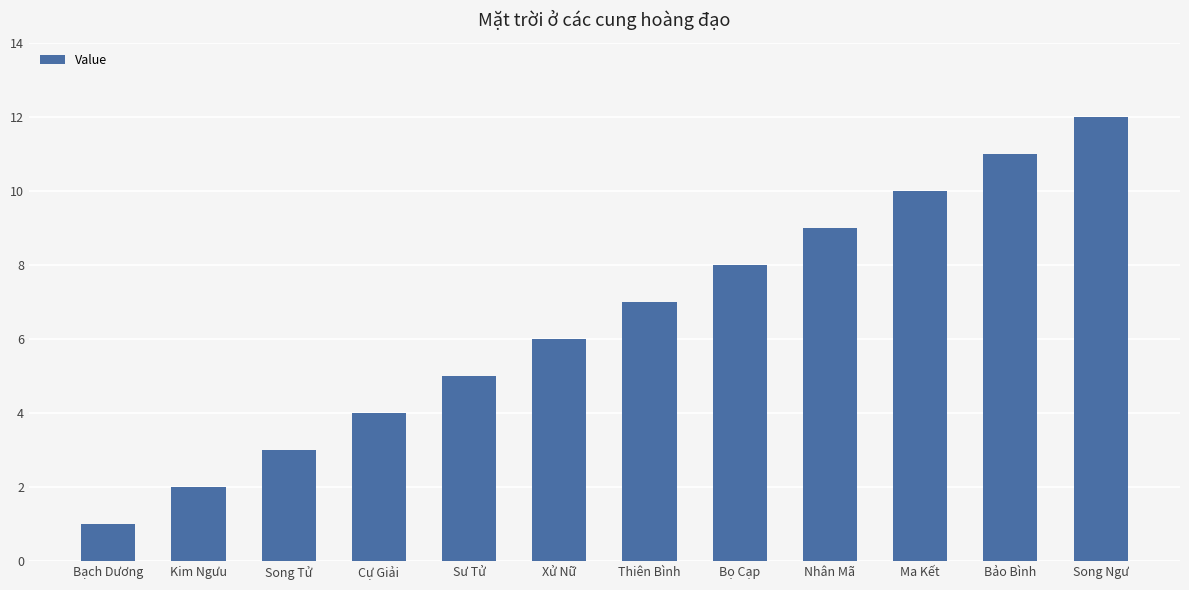

How many data points are less than 7?

6